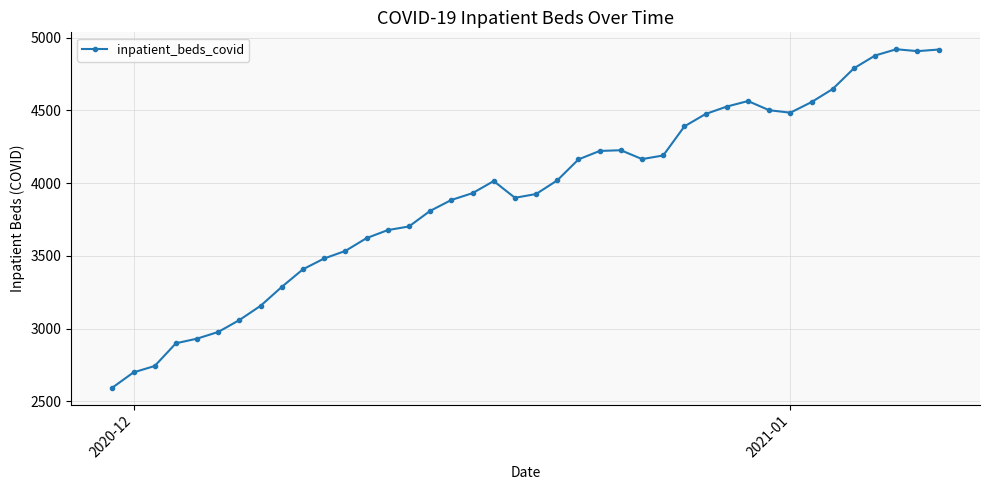

True or false: the data has more than 0 interior local peaks.

True